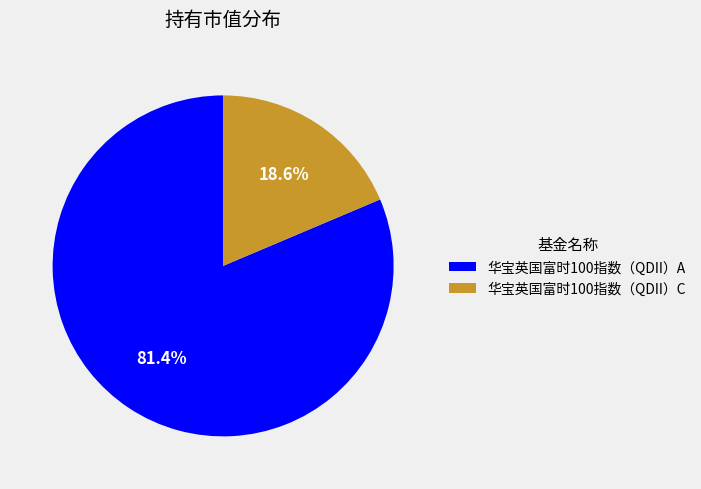

Is there a majority slice in this chart?

Yes